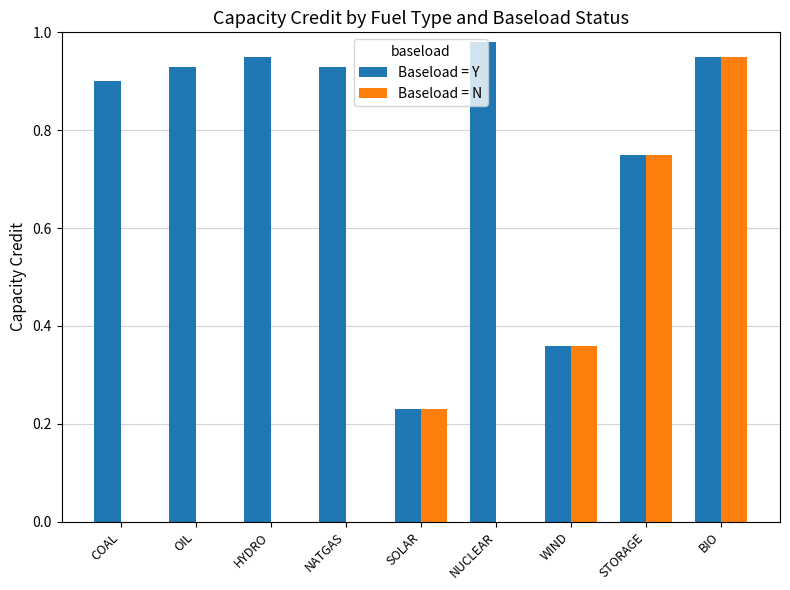

What is the sum of all Baseload = N values?

2.3